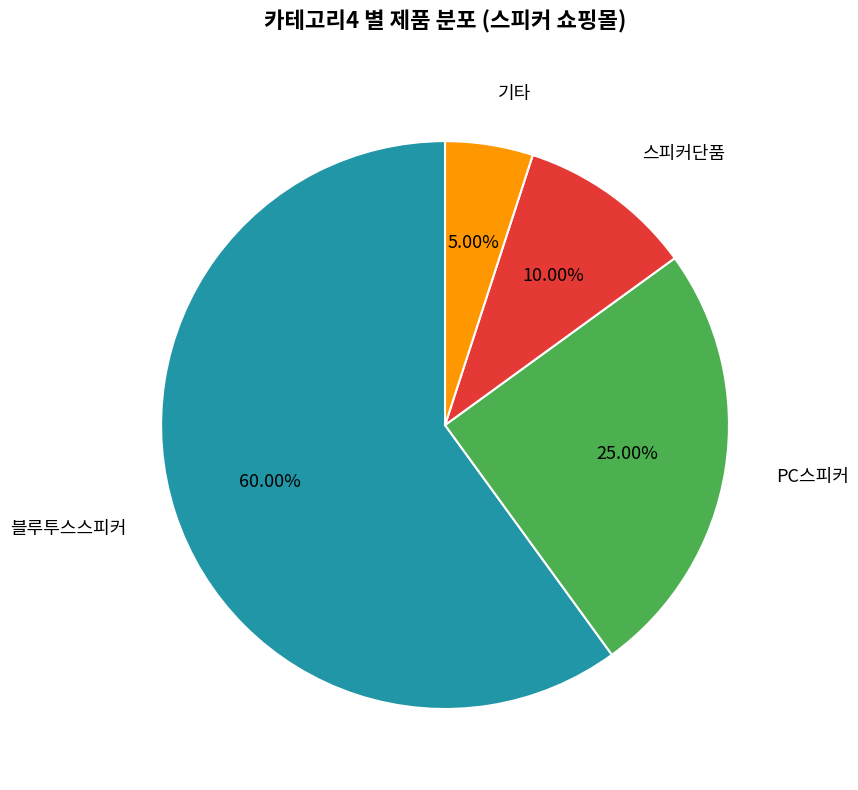

Does 블루투스스피커 account for over 50% of the chart?

Yes